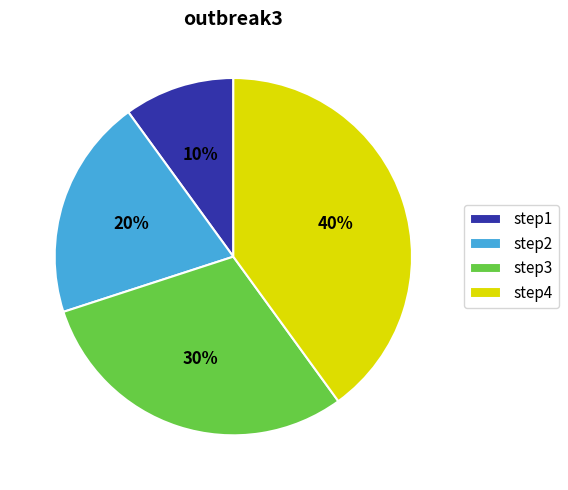

Which slice is the largest?

step4